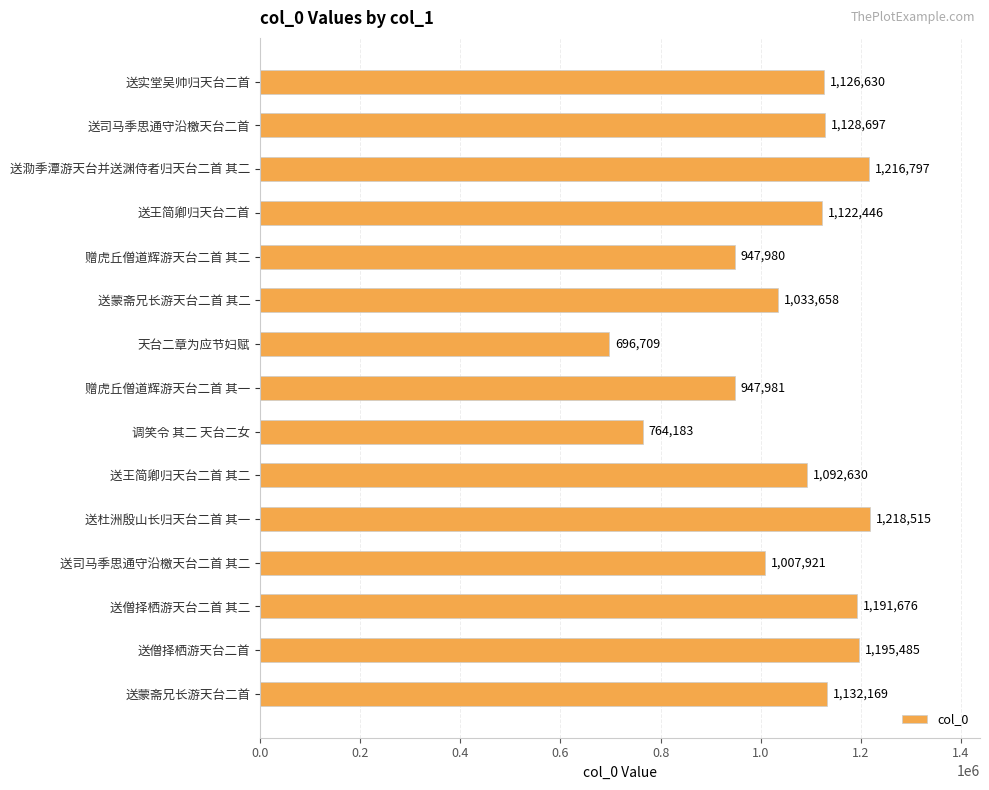

Reading top to bottom, list all the values displayed in this chart.

1126630	1128697	1216797	1122446	947980	1033658	696709	947981	764183	1092630	1218515	1007921	1191676	1195485	1132169